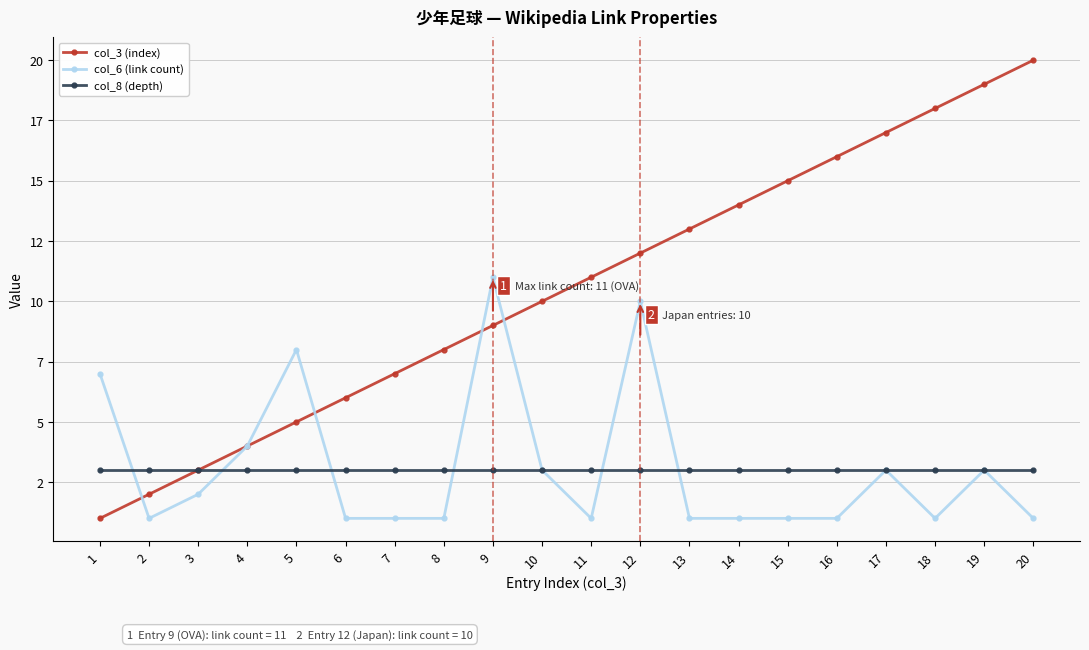

Is this an area chart (filled region under the line)?

No